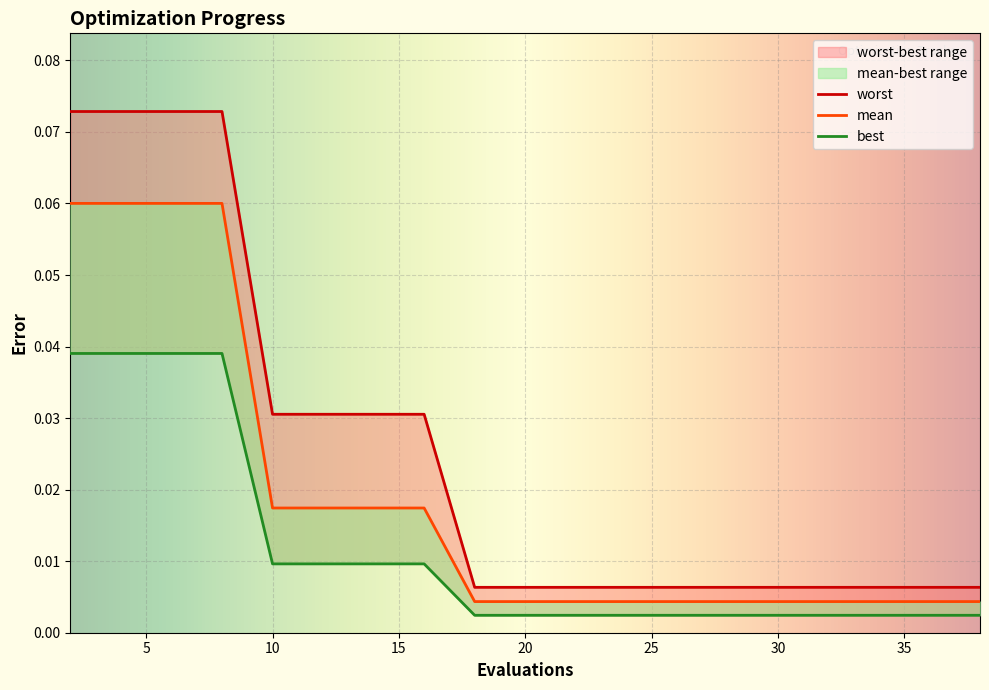

The value of worst at 16 is 0.0. True or false?

True